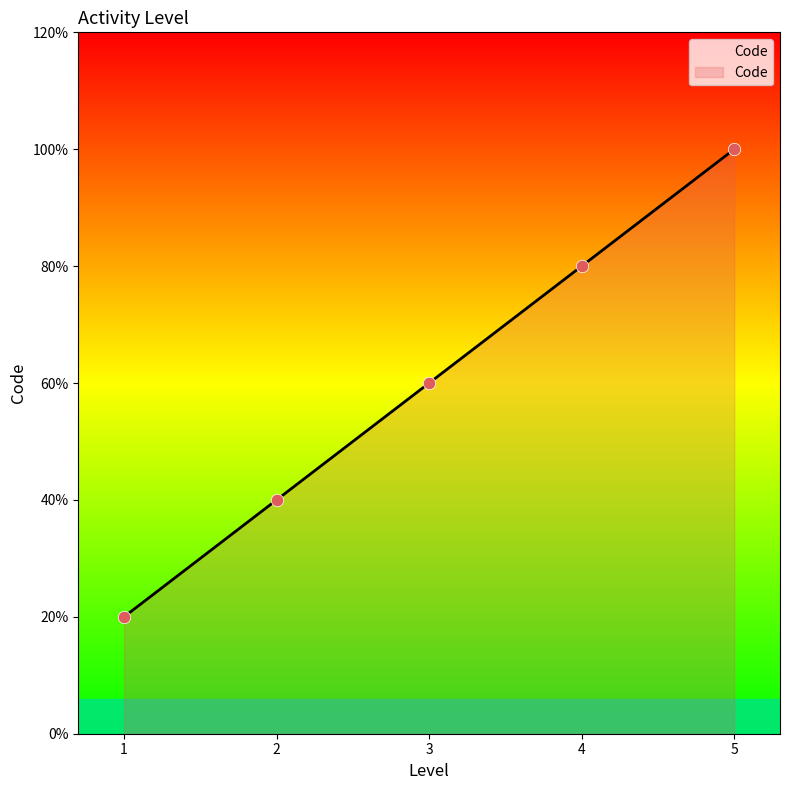

Between 2 and 5, which is larger?

5